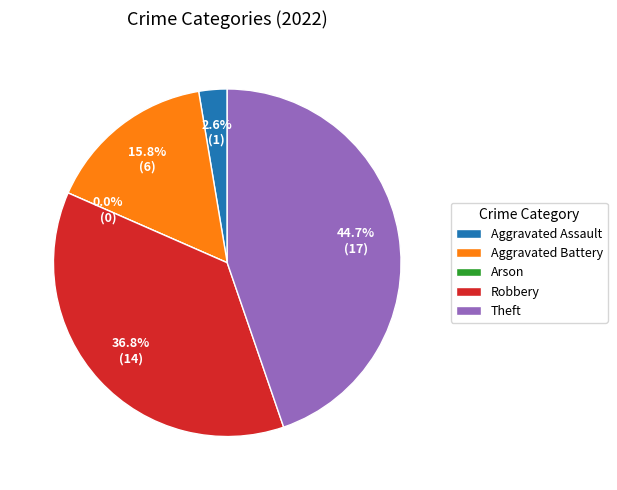

Is the sum of Theft and Arson greater than half?

No